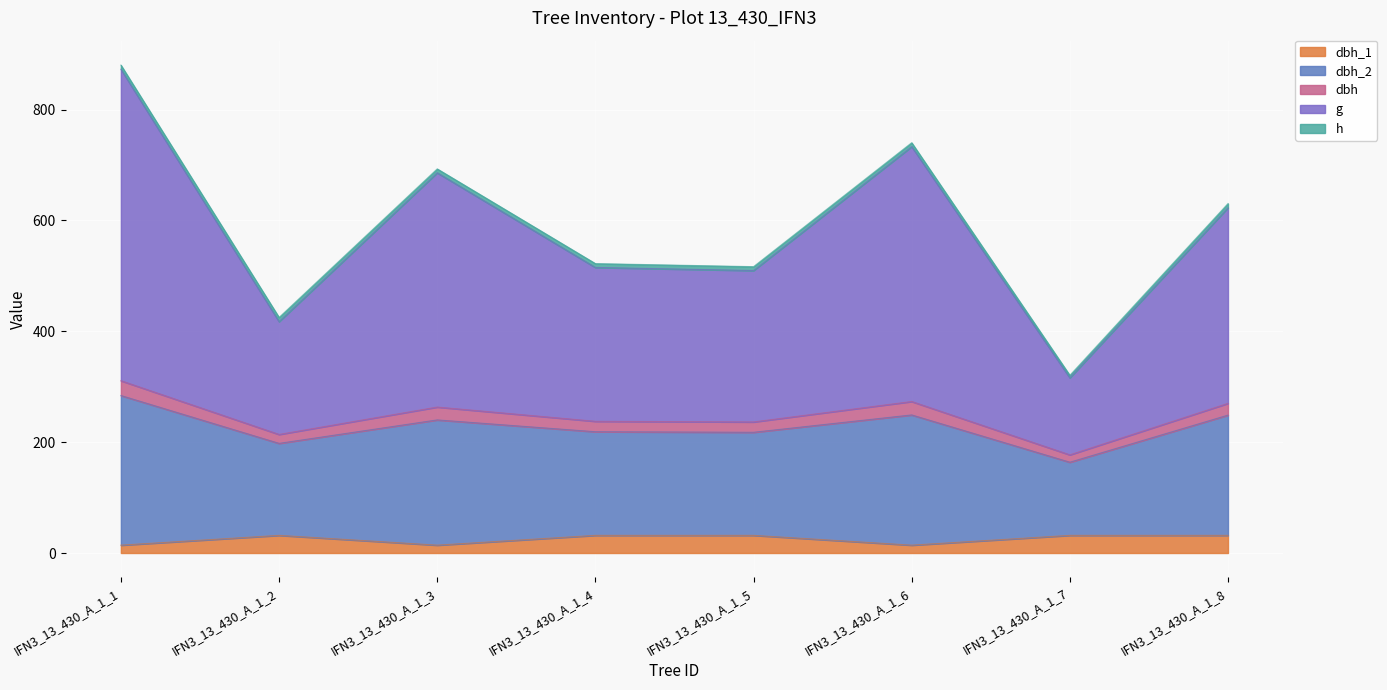

Is the value of dbh_2 at IFN3_13_430_A_1_7 greater than the value of dbh_1 at IFN3_13_430_A_1_7?

Yes